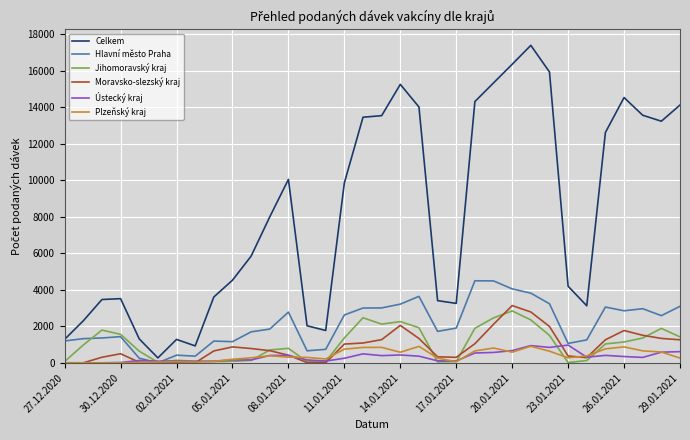

Which series ends up on top after the final intersection of Moravsko-slezský kraj and Plzeňský kraj?

Moravsko-slezský kraj